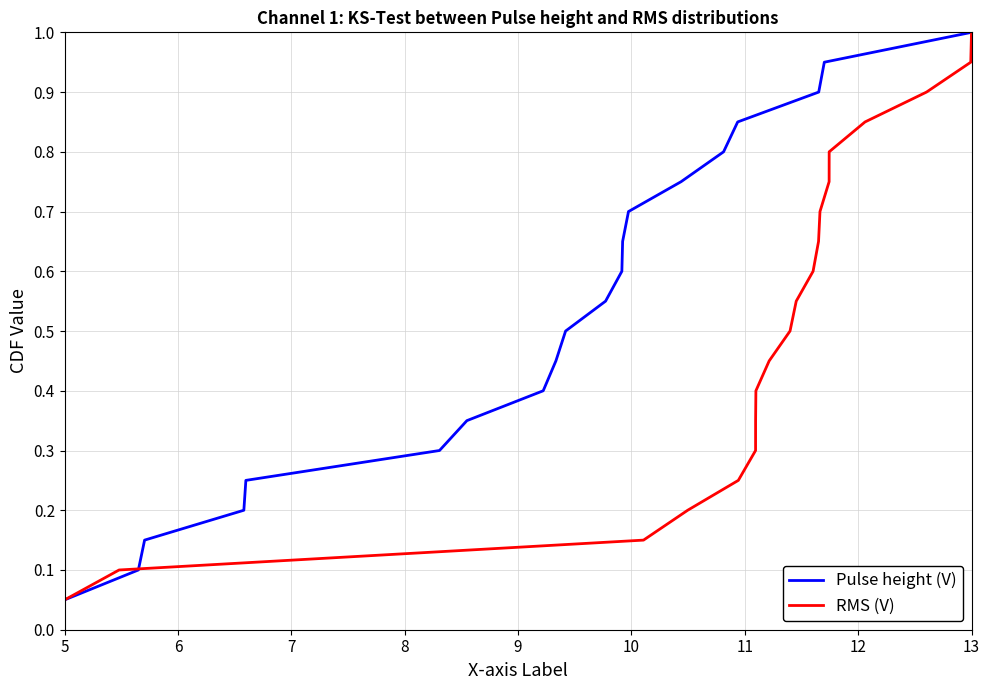

How many lines are shown in the chart?

2